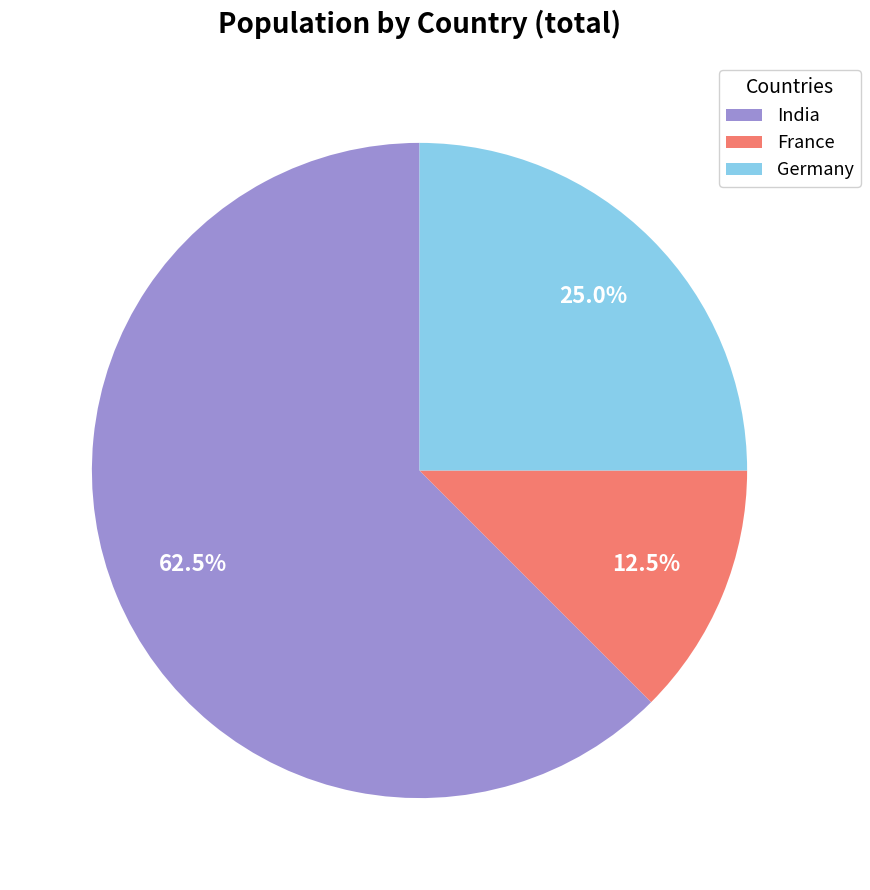

What percentage do France and India together represent?

75.0%